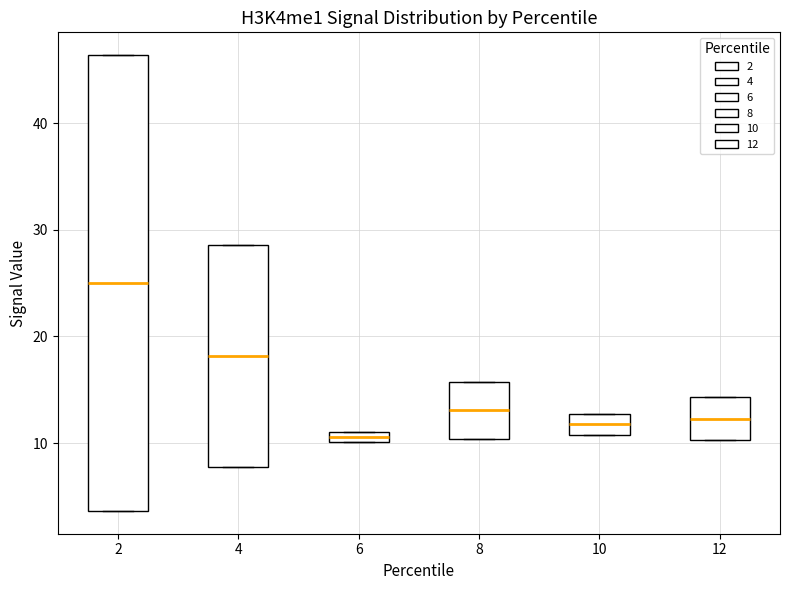

Comparing the boxes themselves (not the whiskers), which one is the tallest?

2